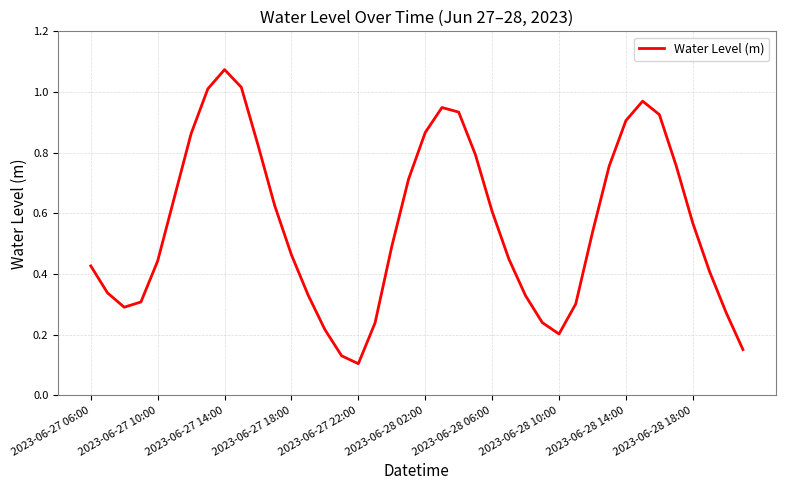

Does the chart have visible grid lines?

Yes